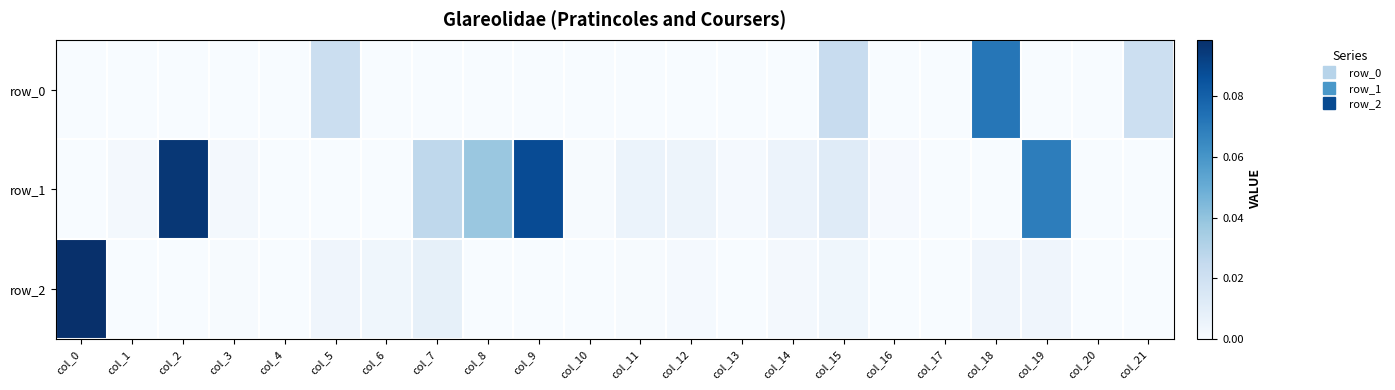

What is the sum of all row_2 values?

0.1